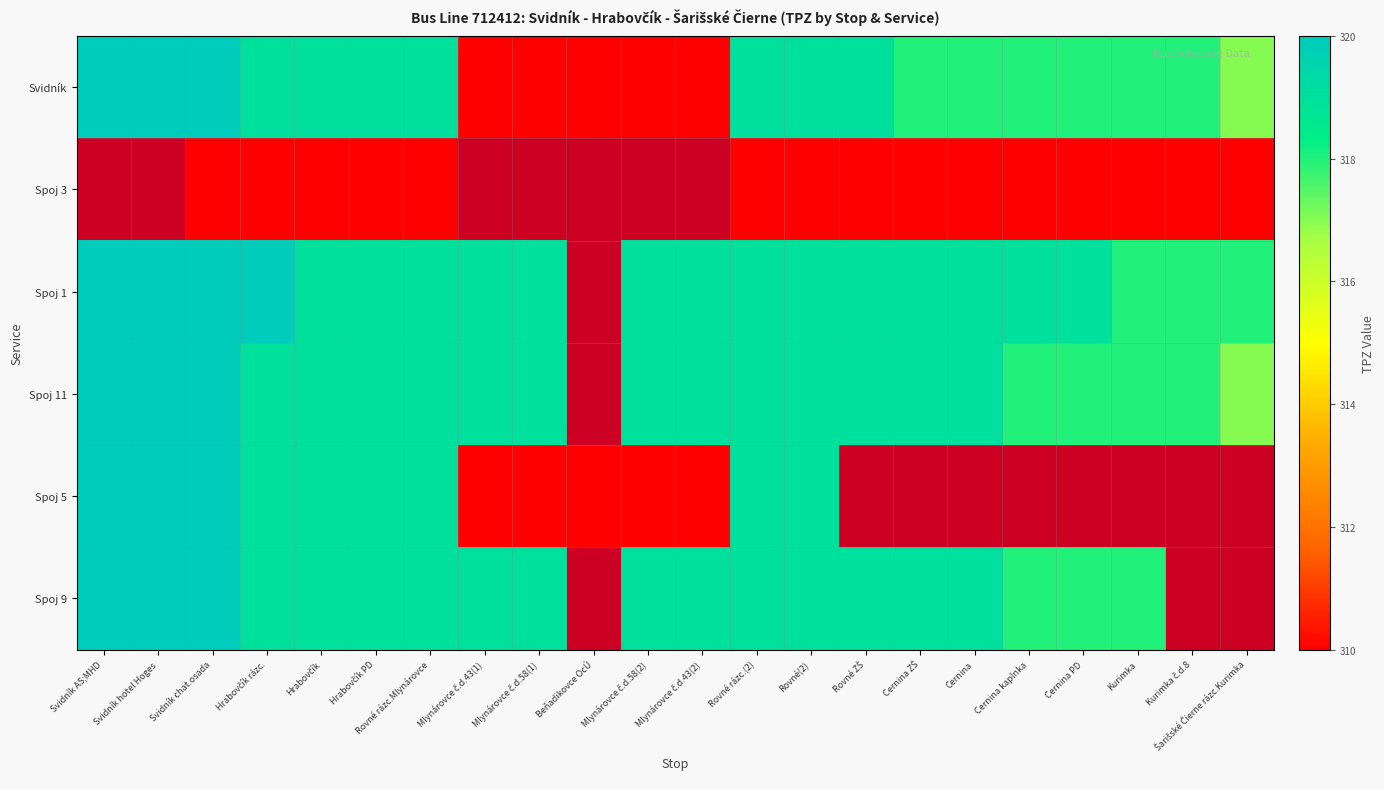

List the series in order of their peak value, highest first.

Svidník, Spoj 3, Spoj 1, Spoj 11, Spoj 5, Spoj 9